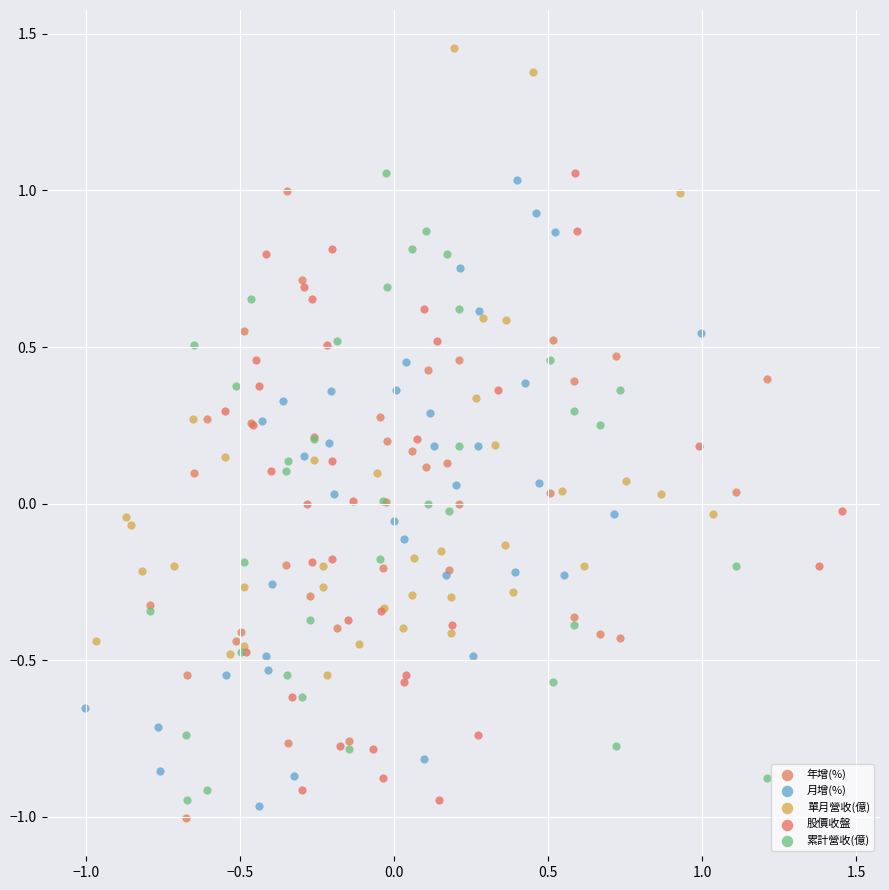

Which series contains the lowest Y value?

年增(%)